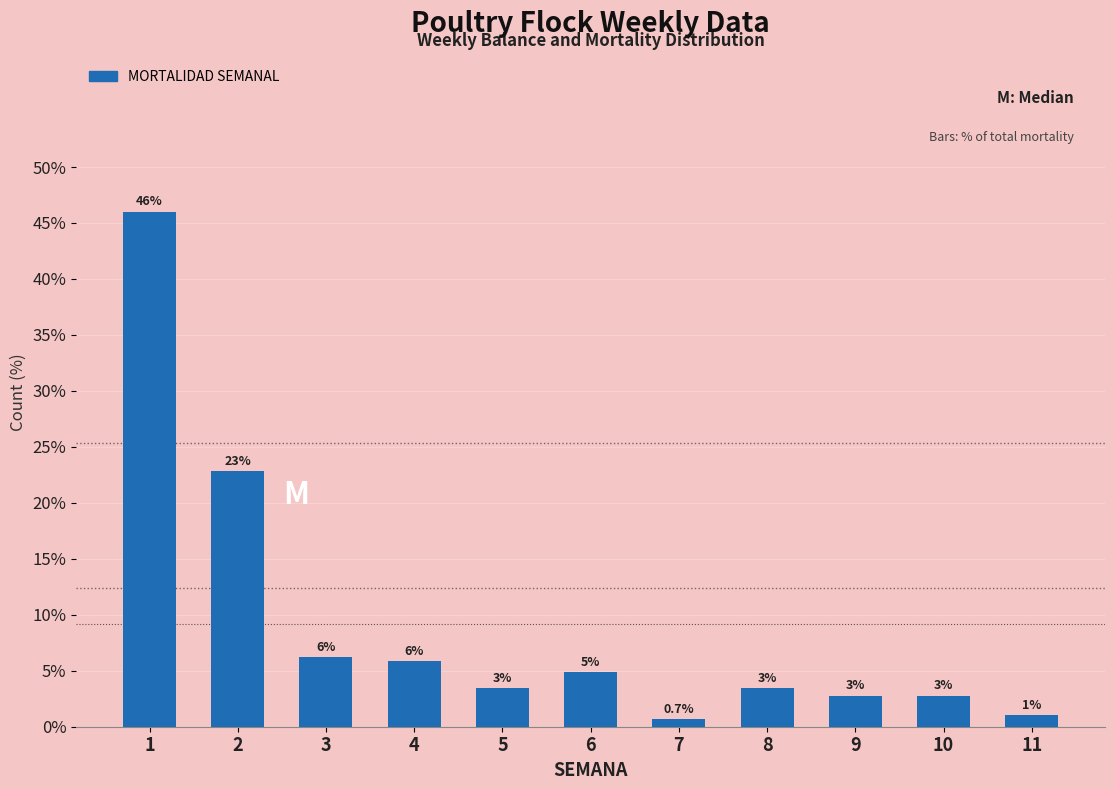

Does the chart contain any negative values?

No